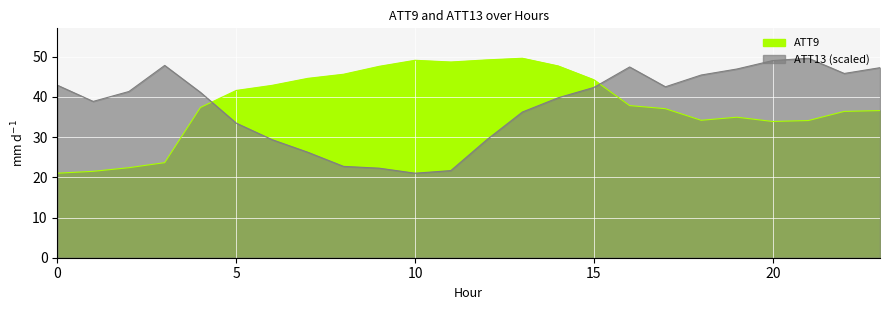

True or false: ATT9 has a value of 16.3 at 12.

False